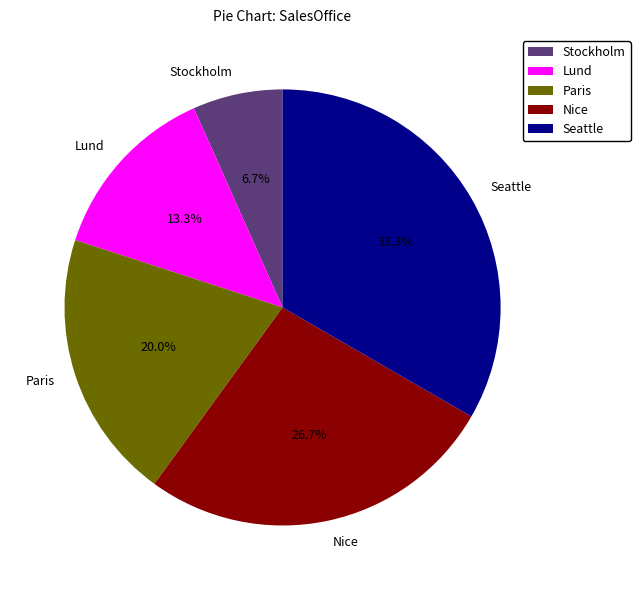

Does Seattle account for over 50% of the chart?

No